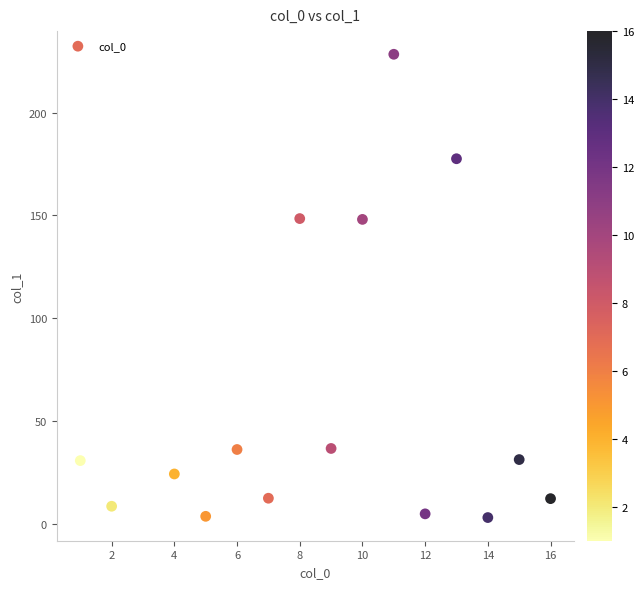

What is the range of X values (max minus min)?

15.0